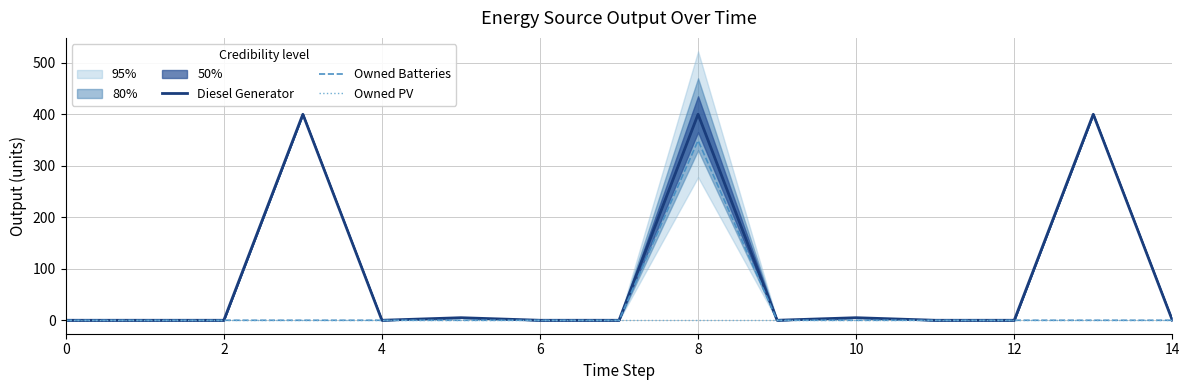

Which has a higher value, 10 or 9?

10